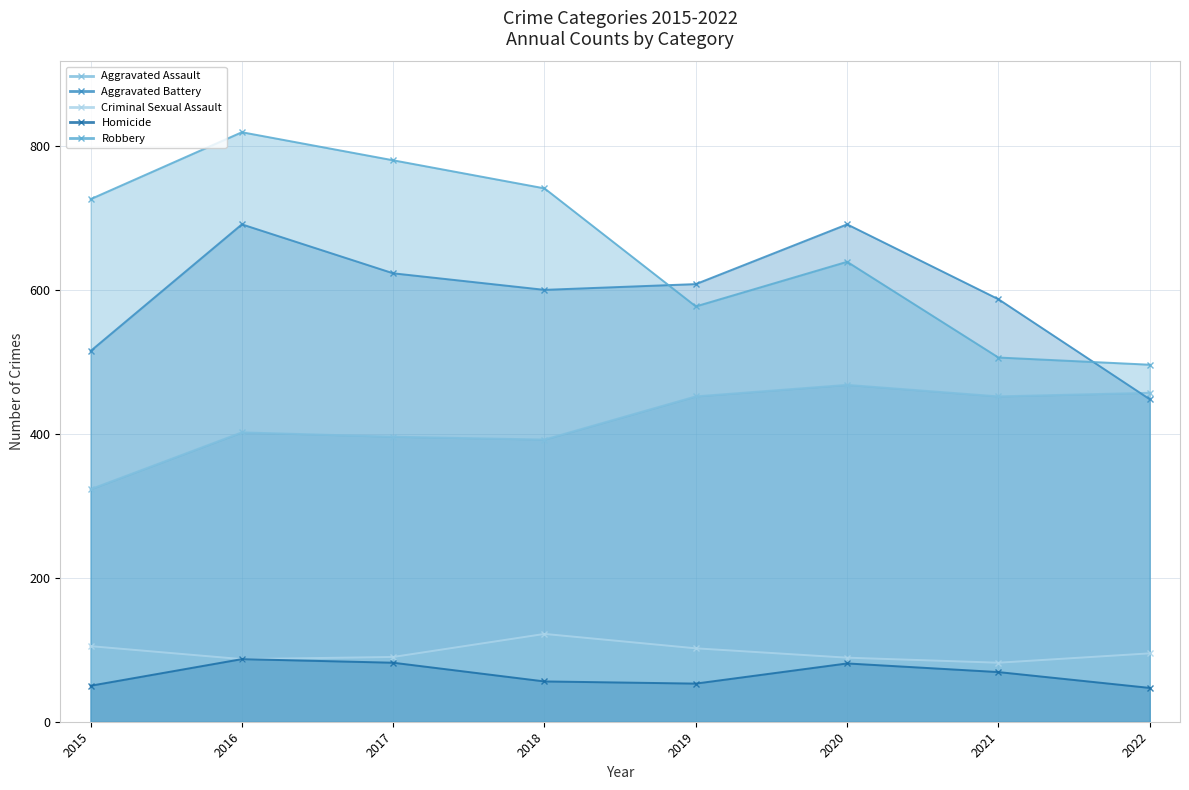

Count the number of categories in the chart.

8